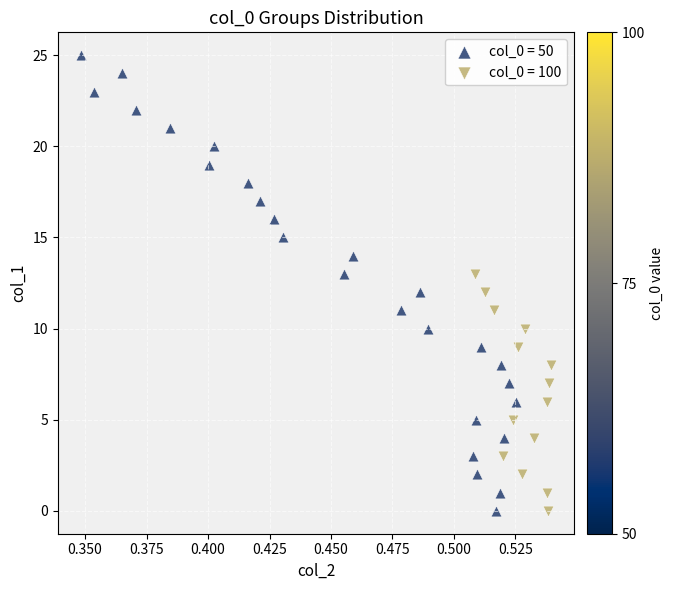

Which series has the largest Y range (max minus min)?

col_0 = 50